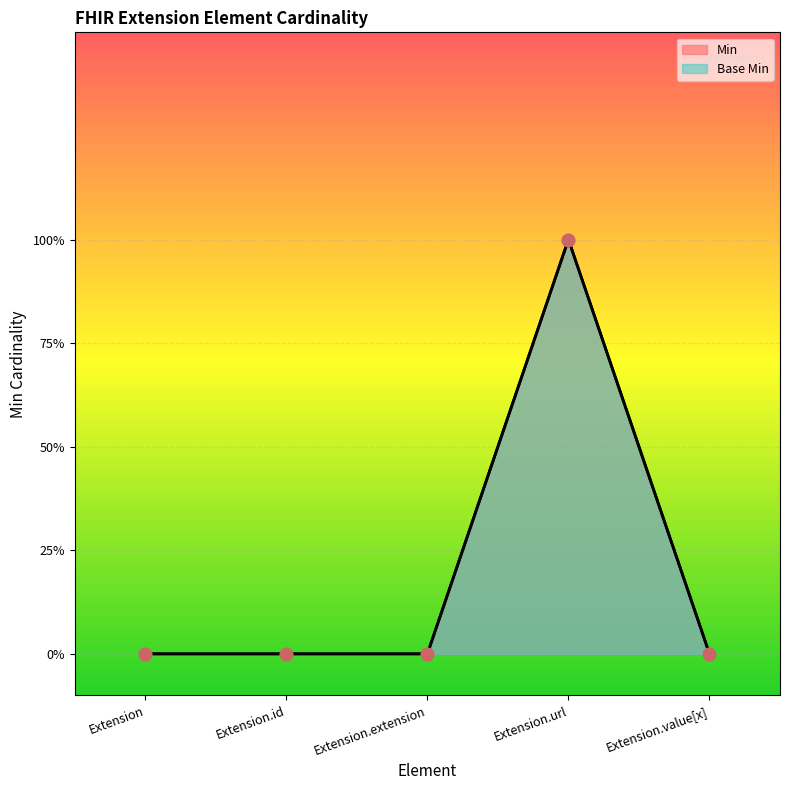

Is the value of Min at Extension.id greater than the value of Base Min at Extension.url?

No